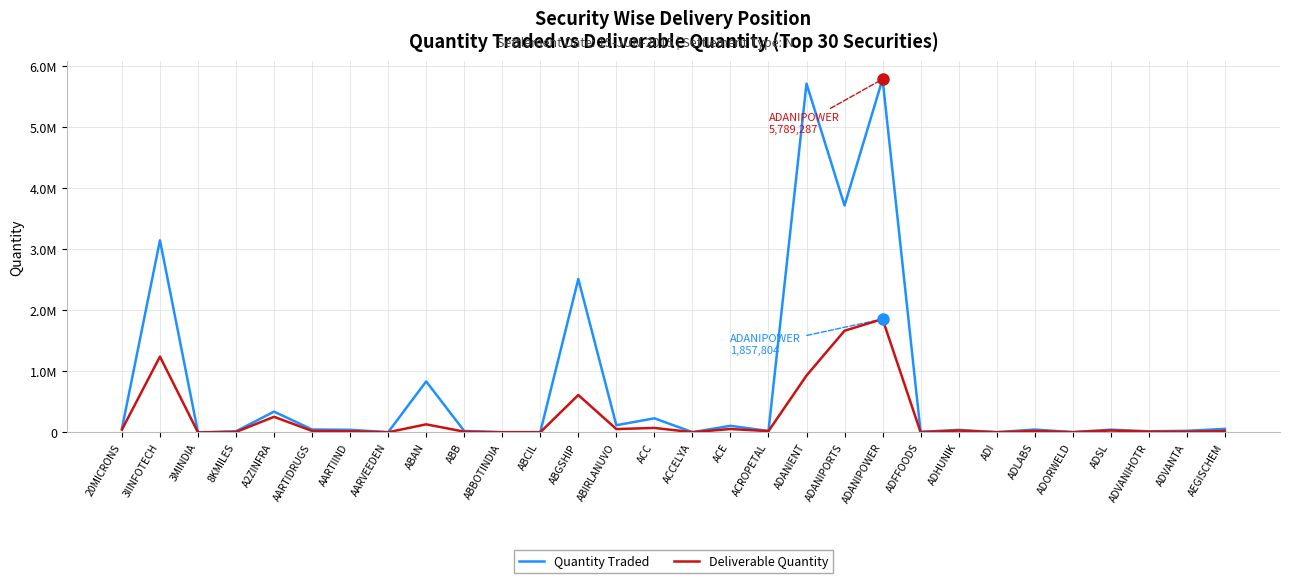

List the series in order of their peak value, highest first.

Quantity Traded, Deliverable Quantity